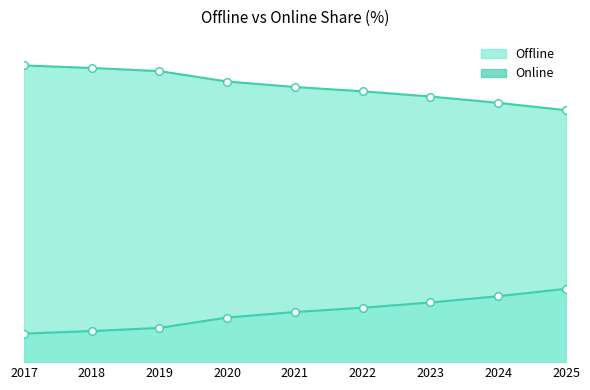

Which series has the widest spread of Y values?

Offline